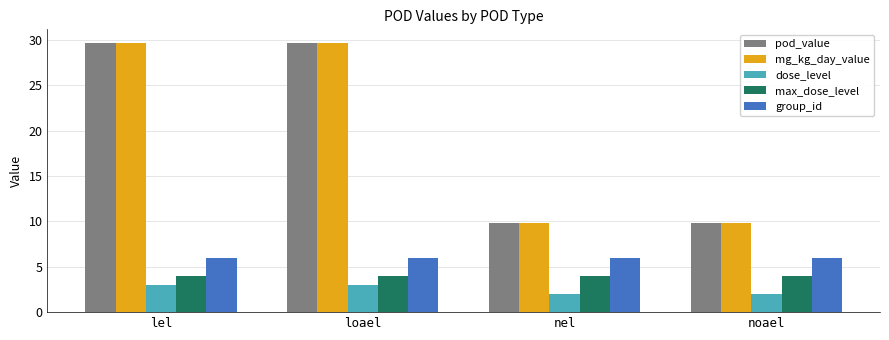

The max_dose_level series shows 4.0 at noael. True or false?

True